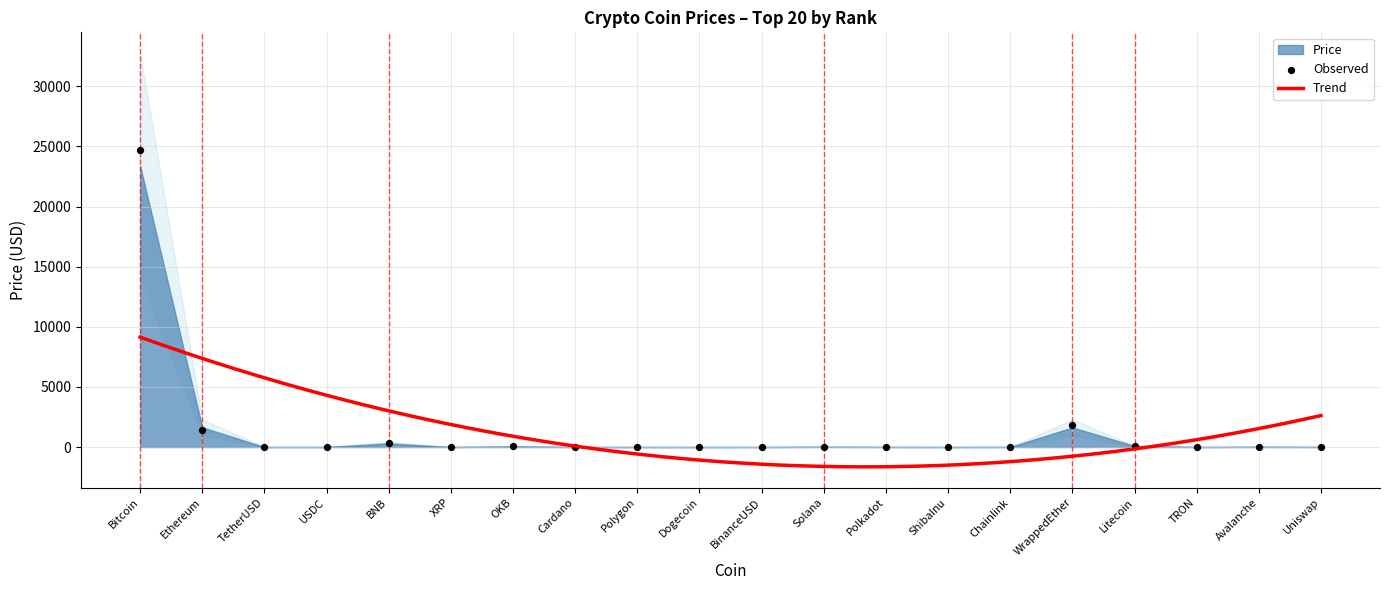

Approximately how many times larger is the value at Solana compared to BNB?

0.1